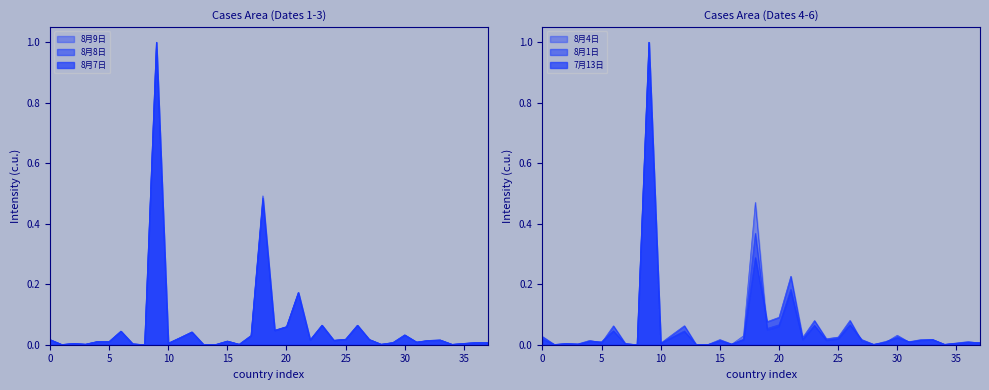

At which label does 8月9日 line reach its peak?

9